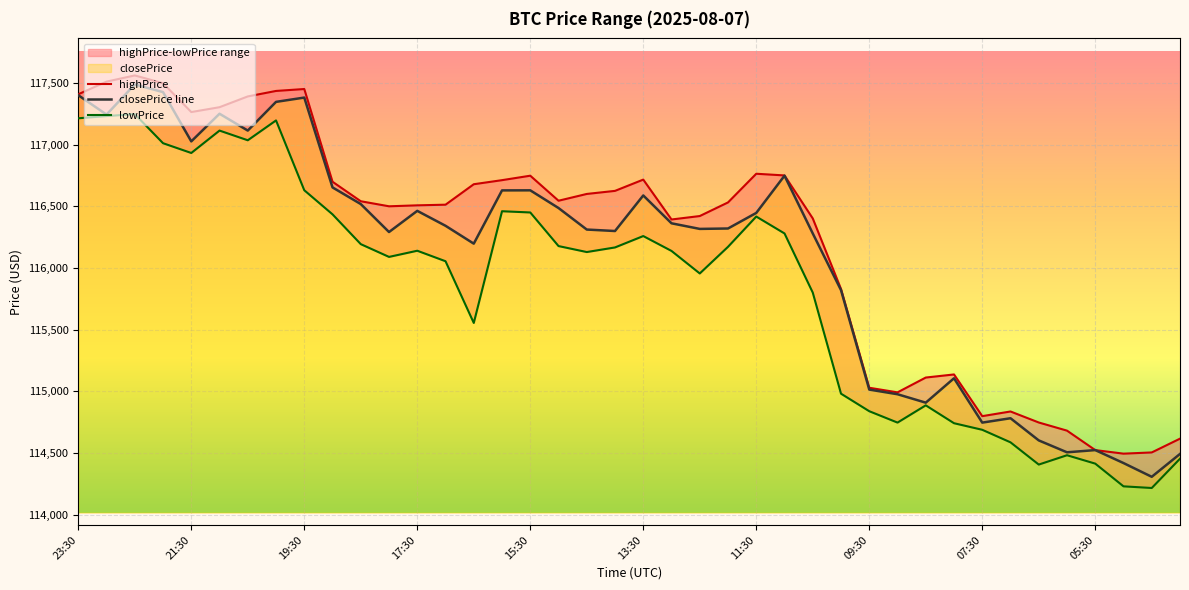

How many interior local valleys does the highPrice series have?

7